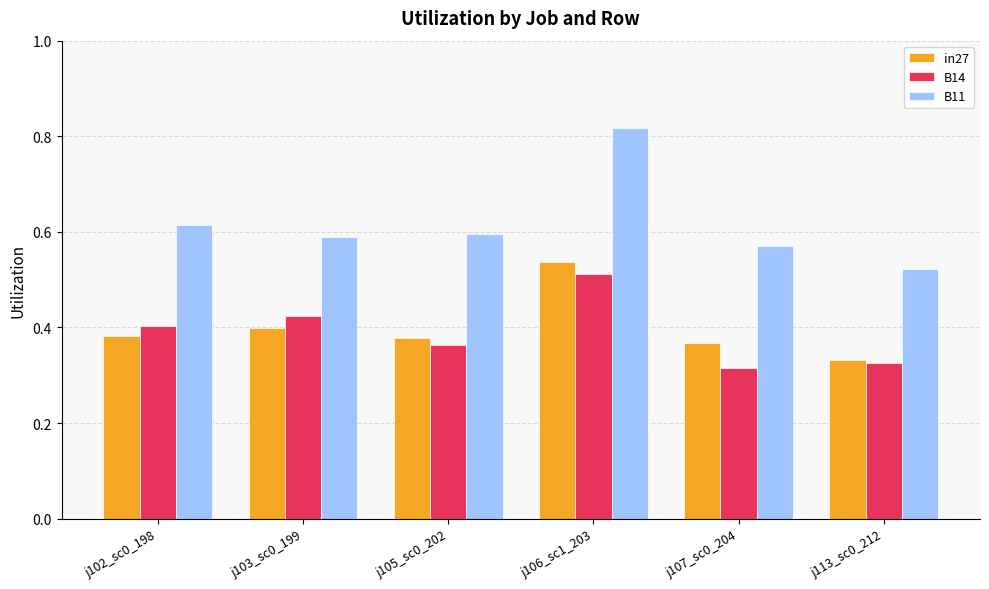

Which series changed the most between j102_sc0_198 and j105_sc0_202?

B14